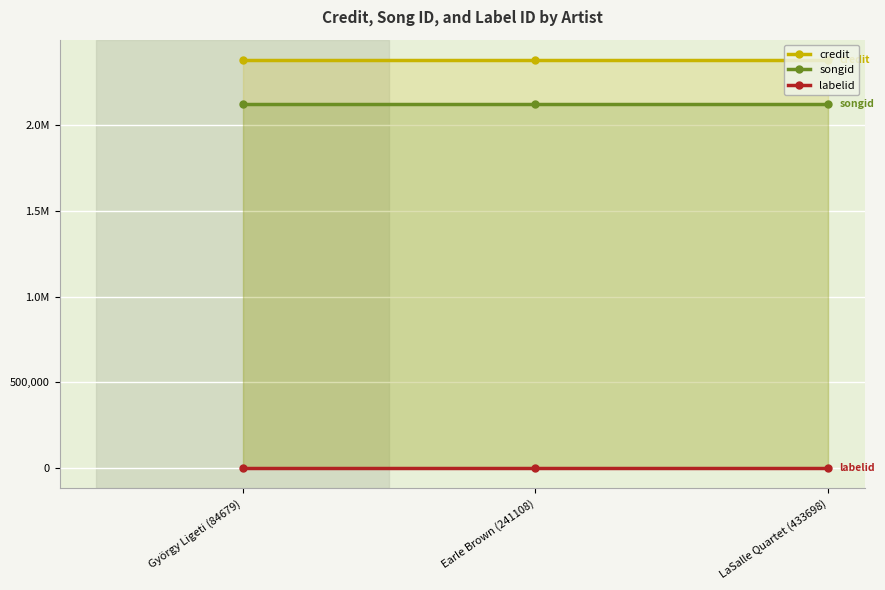

List the series in order of their peak value, highest first.

credit, songid, labelid